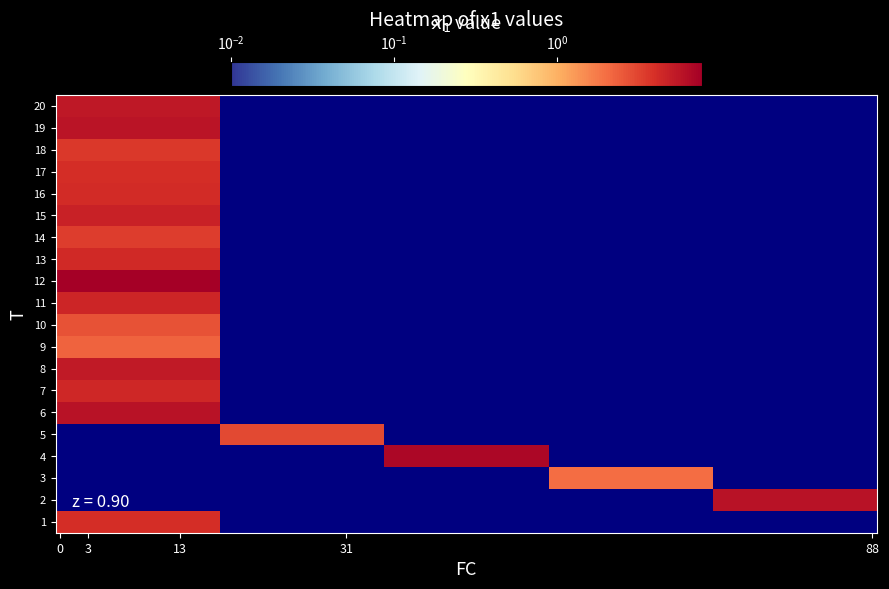

List the series in order of their peak value, highest first.

12, 4, 6, 2, 19, 20, 8, 15, 11, 7, 13, 16, 1, 17, 18, 14, 5, 10, 9, 3